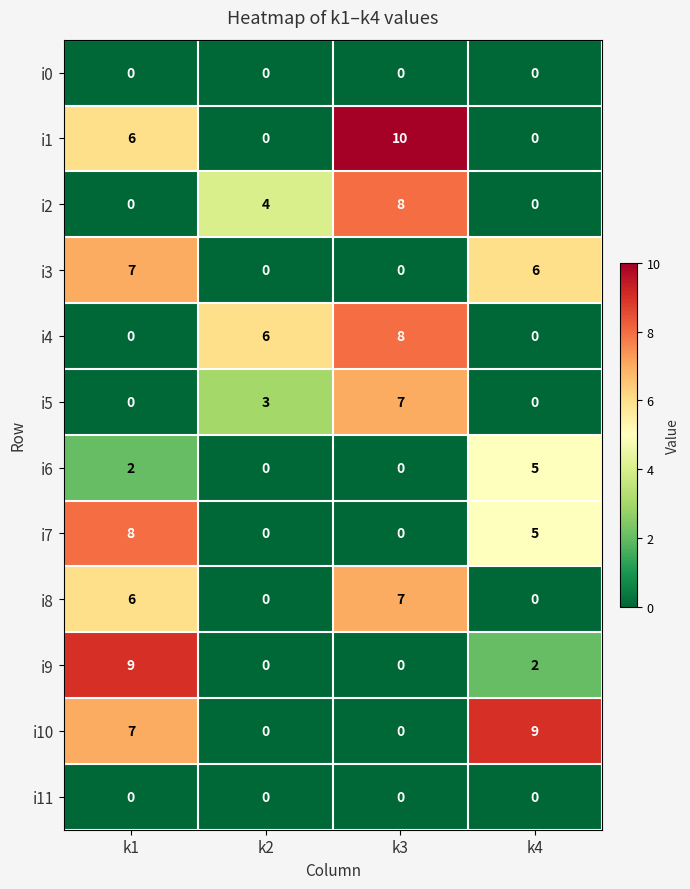

At which category is the sum across all series the highest?

k1